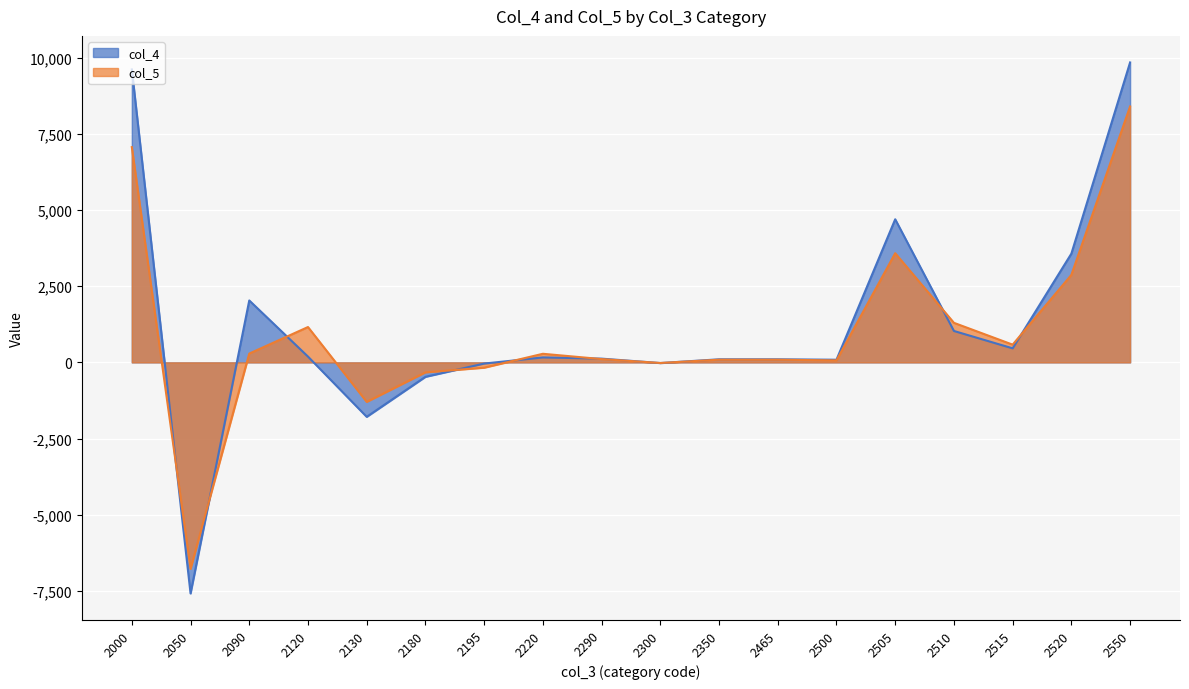

Reading left to right, transcribe all the data shown in this chart.

col_4: 9616	-7584	2032	190	-1787	-474	-39	163	123	-22	101	101	87	4697	1031	461	3569	9845
col_5: 7066	-6777	289	1160	-1296	-327	-174	282	108	-20	88	88	65	3583	1298	582	2872	8400